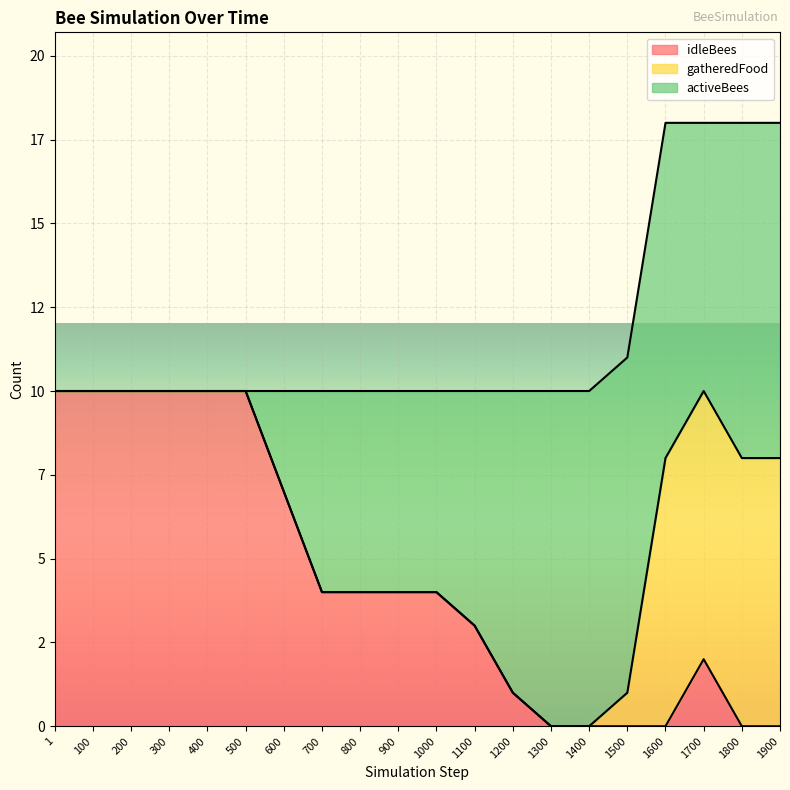

What are all the series names shown in the legend?

idleBees, gatheredFood, activeBees